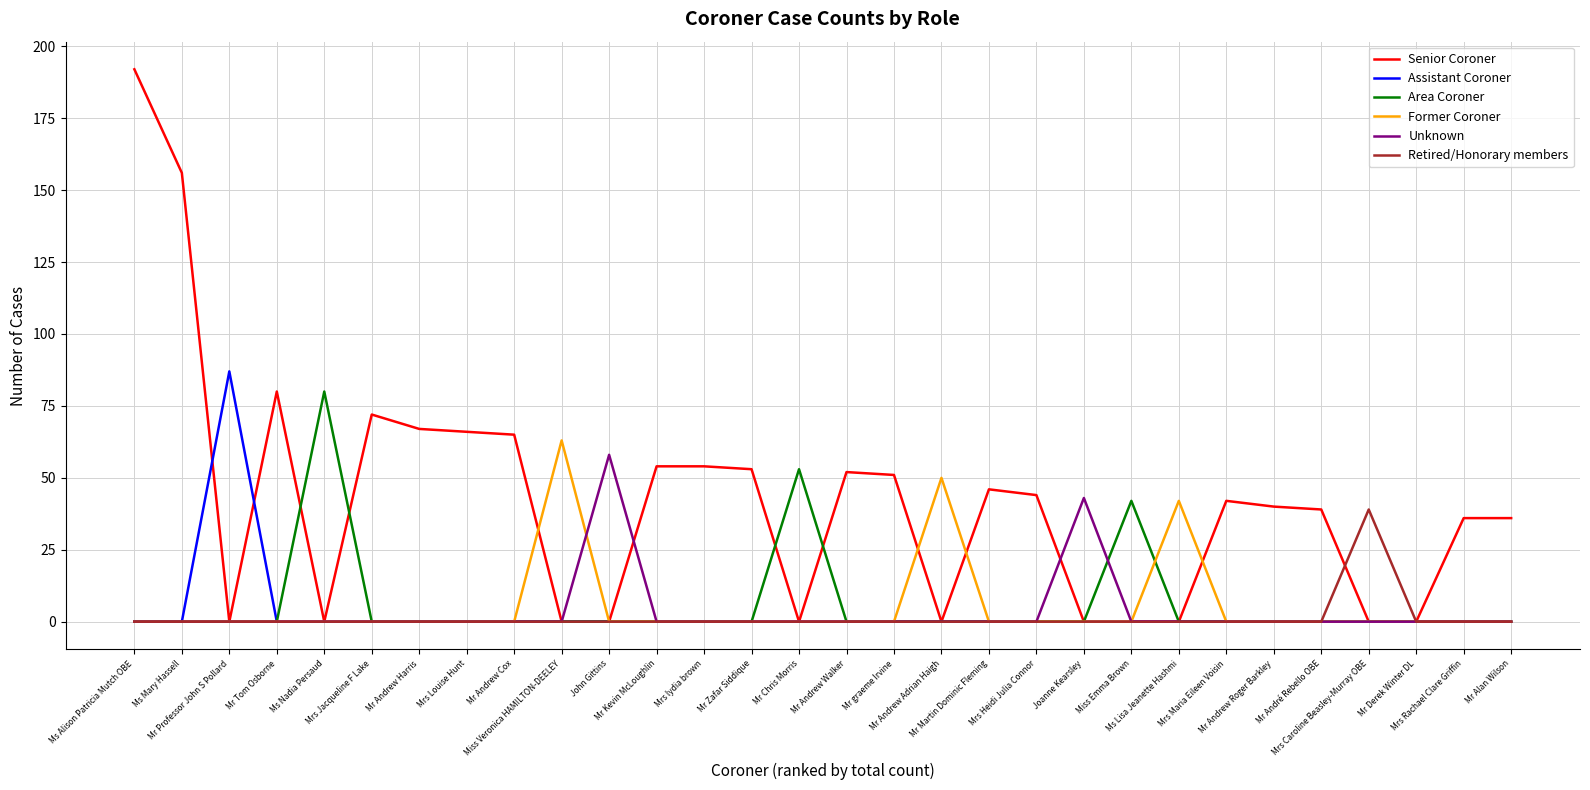

Reading left to right, list all the values displayed in this chart.

Senior Coroner: 192	156	0	80	0	72	67	66	65	0	0	54	54	53	0	52	51	0	46	44	0	0	0	42	40	39	0	0	36	36
Assistant Coroner: 0	0	87	0	0	0	0	0	0	0	0	0	0	0	0	0	0	0	0	0	0	0	0	0	0	0	0	0	0	0
Area Coroner: 0	0	0	0	80	0	0	0	0	0	0	0	0	0	53	0	0	0	0	0	0	42	0	0	0	0	0	0	0	0
Former Coroner: 0	0	0	0	0	0	0	0	0	63	0	0	0	0	0	0	0	50	0	0	0	0	42	0	0	0	0	0	0	0
Unknown: 0	0	0	0	0	0	0	0	0	0	58	0	0	0	0	0	0	0	0	0	43	0	0	0	0	0	0	0	0	0
Retired/Honorary members: 0	0	0	0	0	0	0	0	0	0	0	0	0	0	0	0	0	0	0	0	0	0	0	0	0	0	39	0	0	0